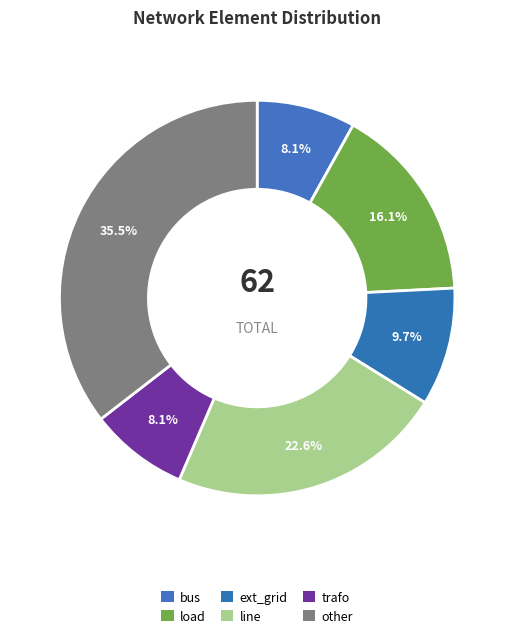

To the nearest percent, what portion does bus represent?

8%